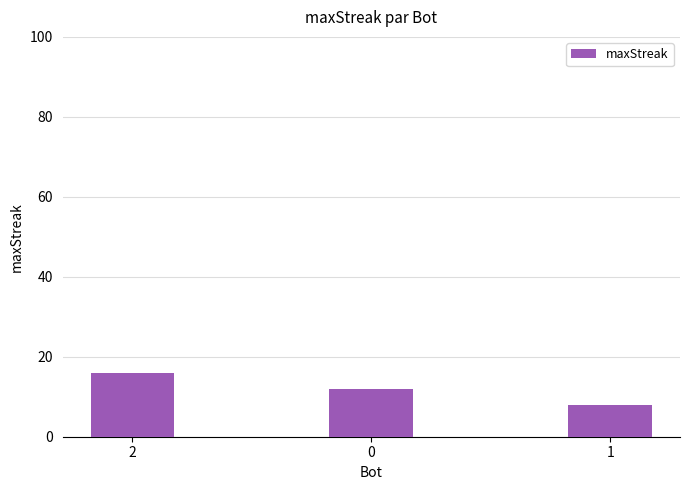

Is it true that the value at 0 is 12?

True